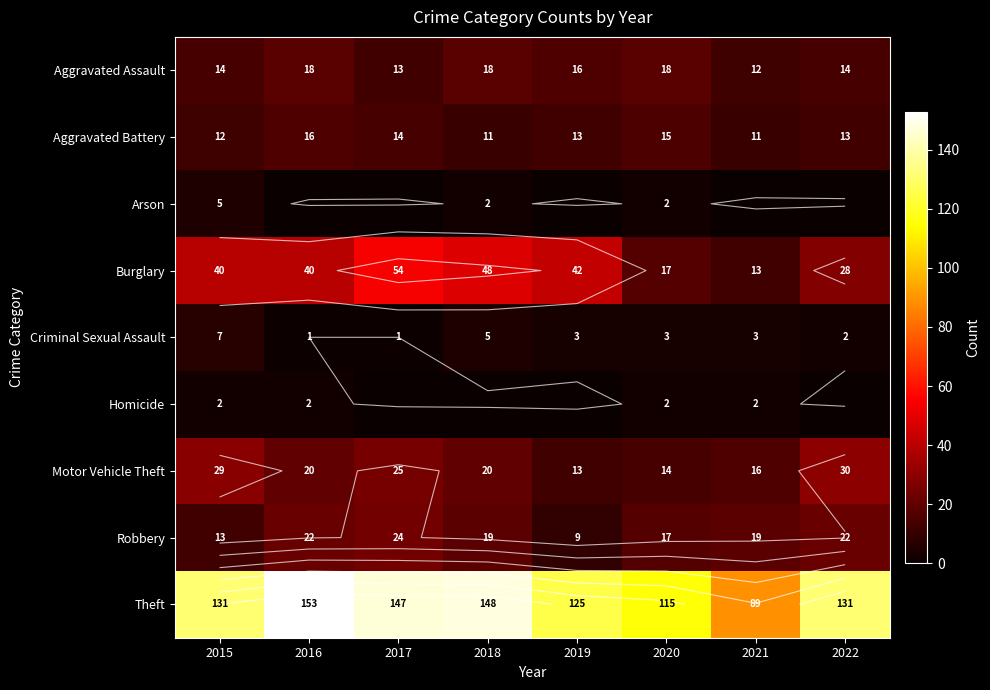

The value of Homicide at 2015 is 1. True or false?

False